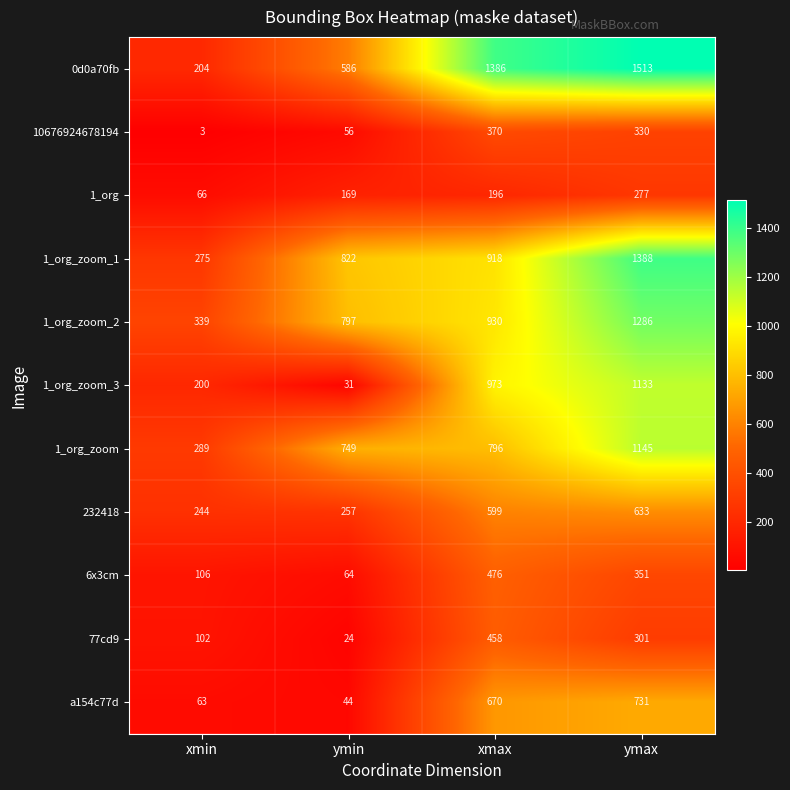

Which series has the largest range (max minus min)?

0d0a70fb